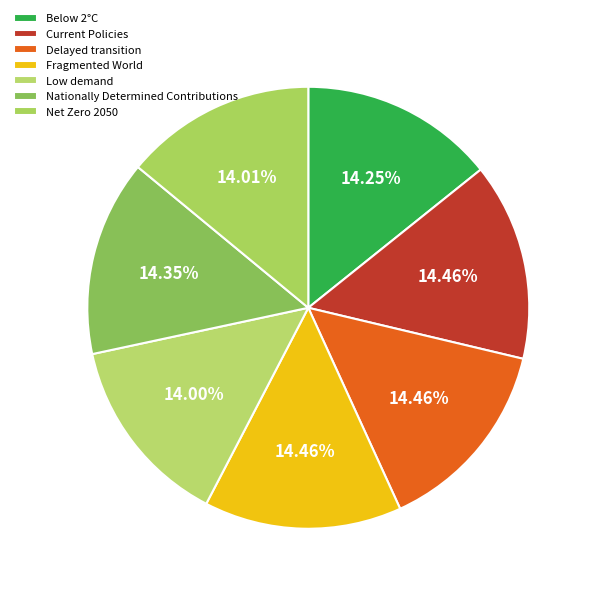

Which has a higher value, Fragmented World or Delayed transition?

Fragmented World